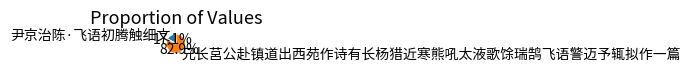

Which slice represents more than half of the pie?

兄长莒公赴镇道出西苑作诗有长杨猎近寒熊吼太液歌馀瑞鹄飞语警迈予辄拟作一篇